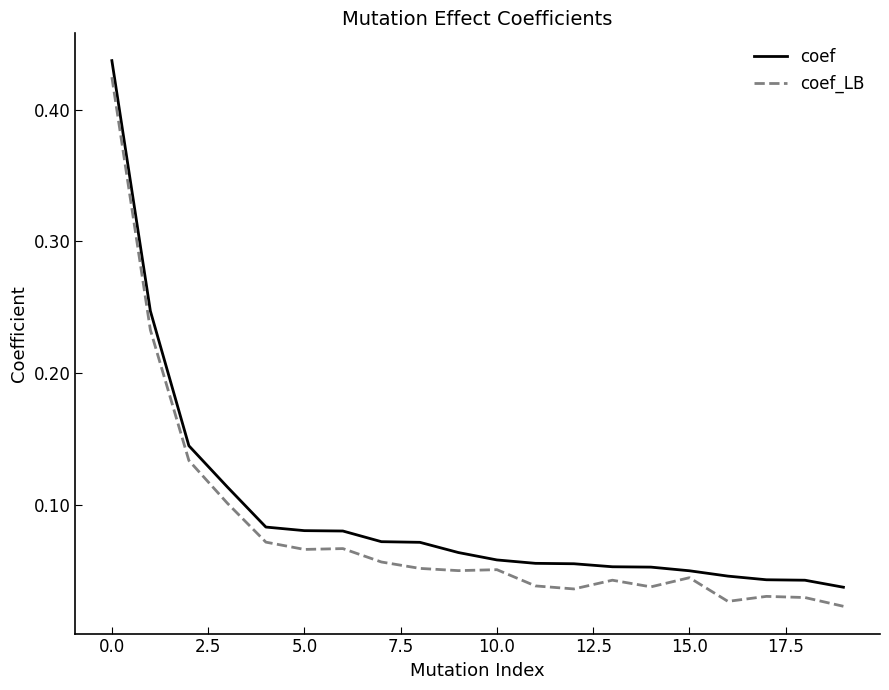

Which series has the largest range (max minus min)?

coef_LB